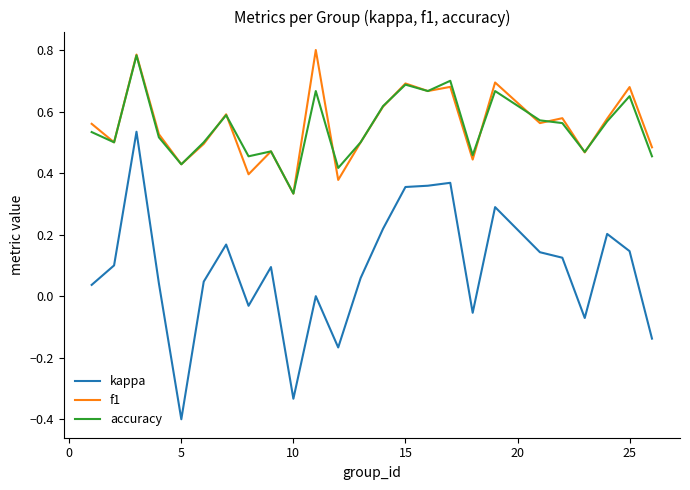

What are all the series names shown in the legend?

kappa, f1, accuracy